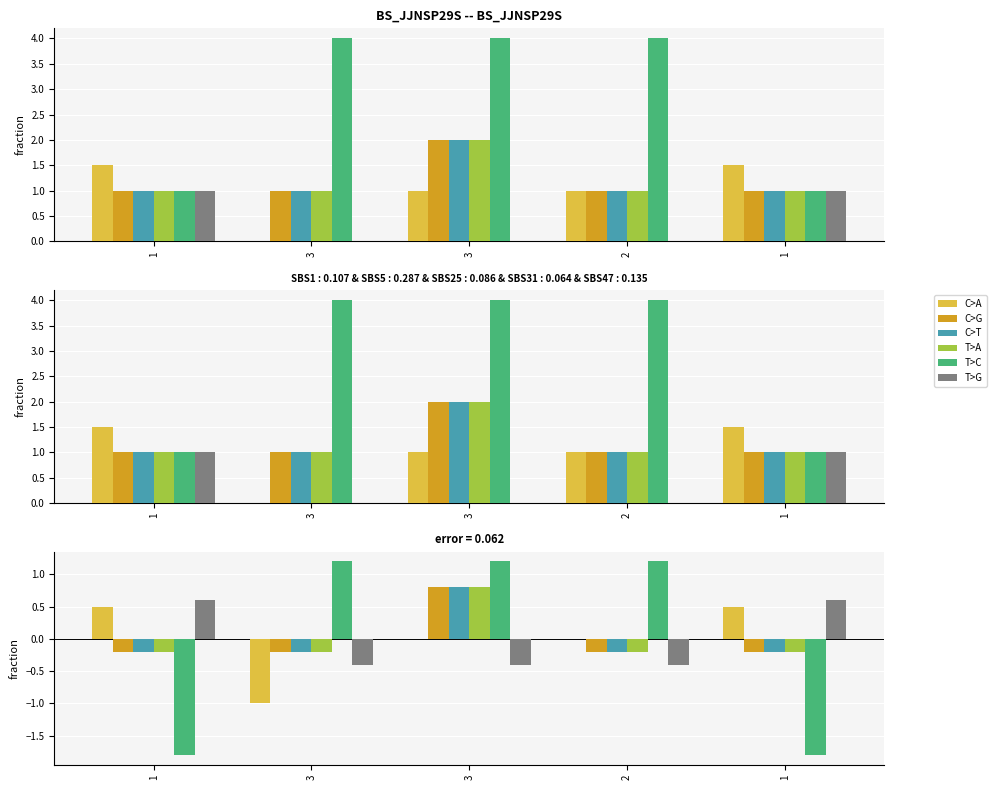

True or false: T>G has a value of -0.5 at 3.

False